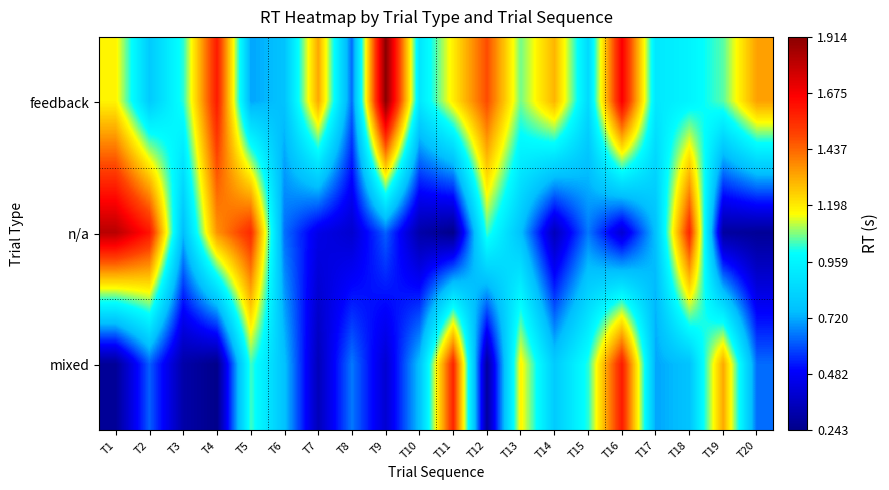

Between T3 and T9, which is larger?

T9